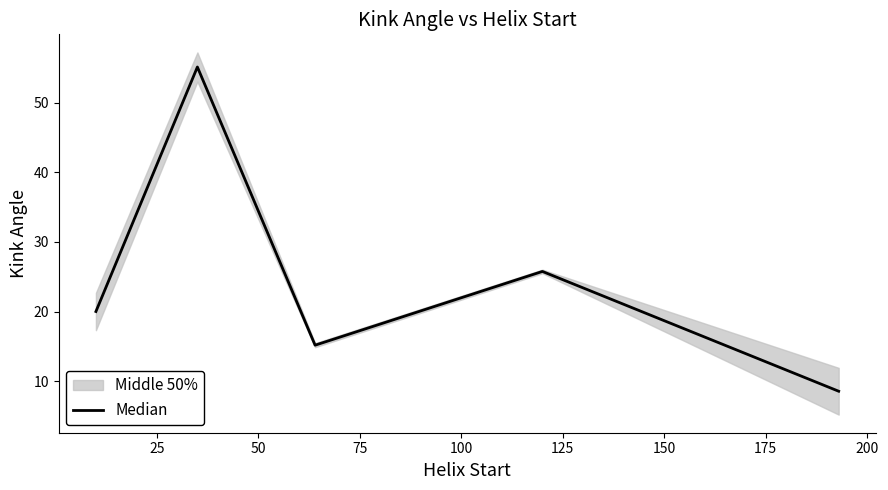

Reading right to left, transcribe all the data shown in this chart.

8.5	25.8	15.2	55.1	20.0